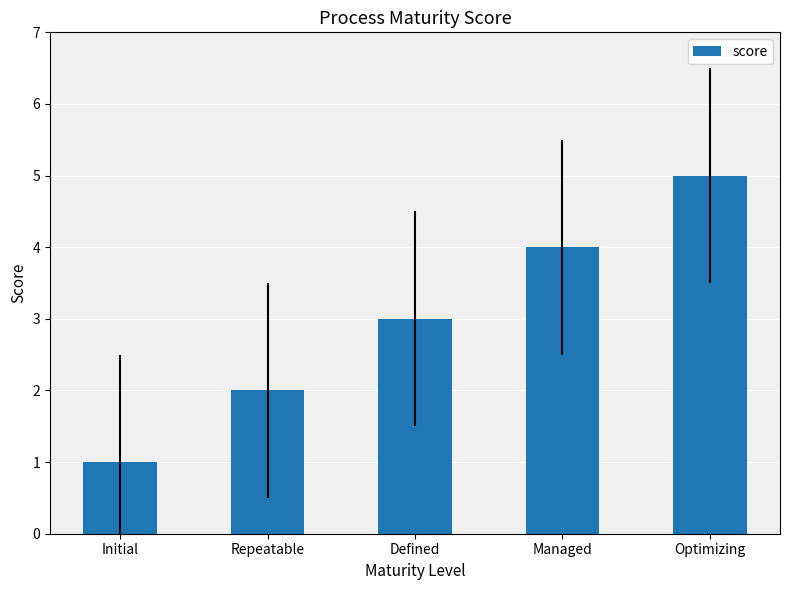

What position from the right is Managed?

2